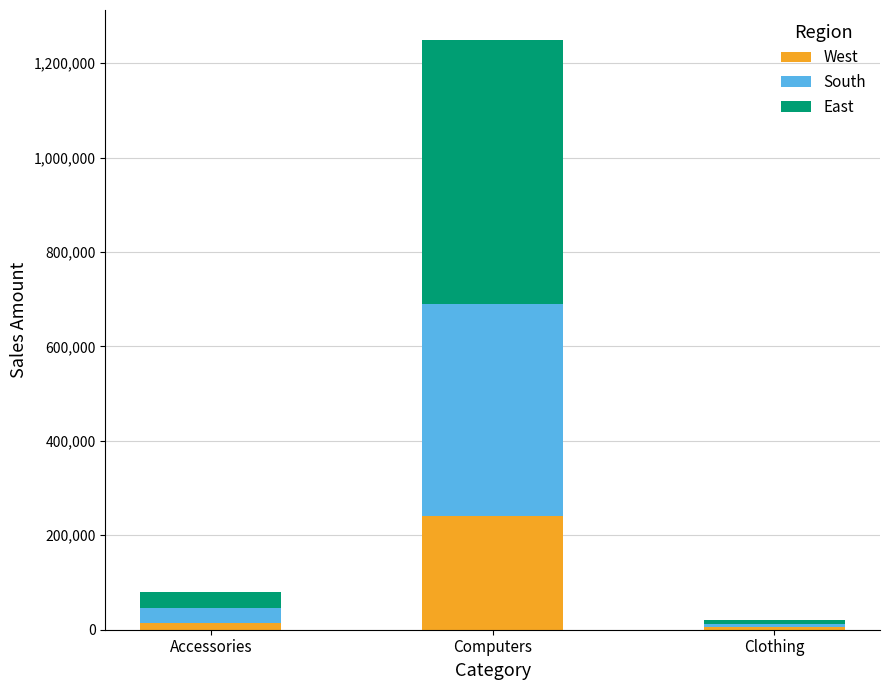

How many values in the West series are below 14000?

1